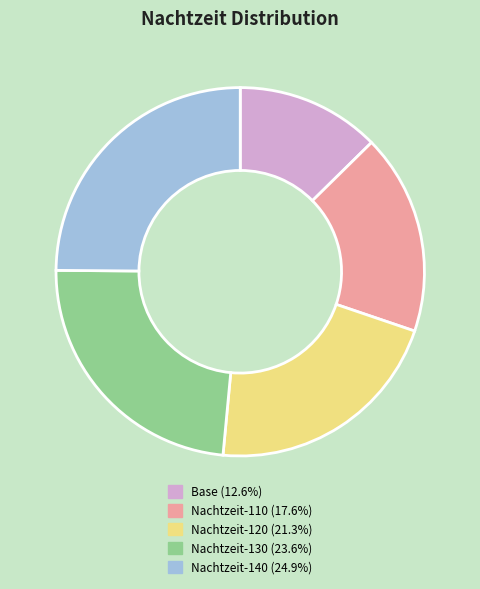

Count the number of slices in the pie.

5